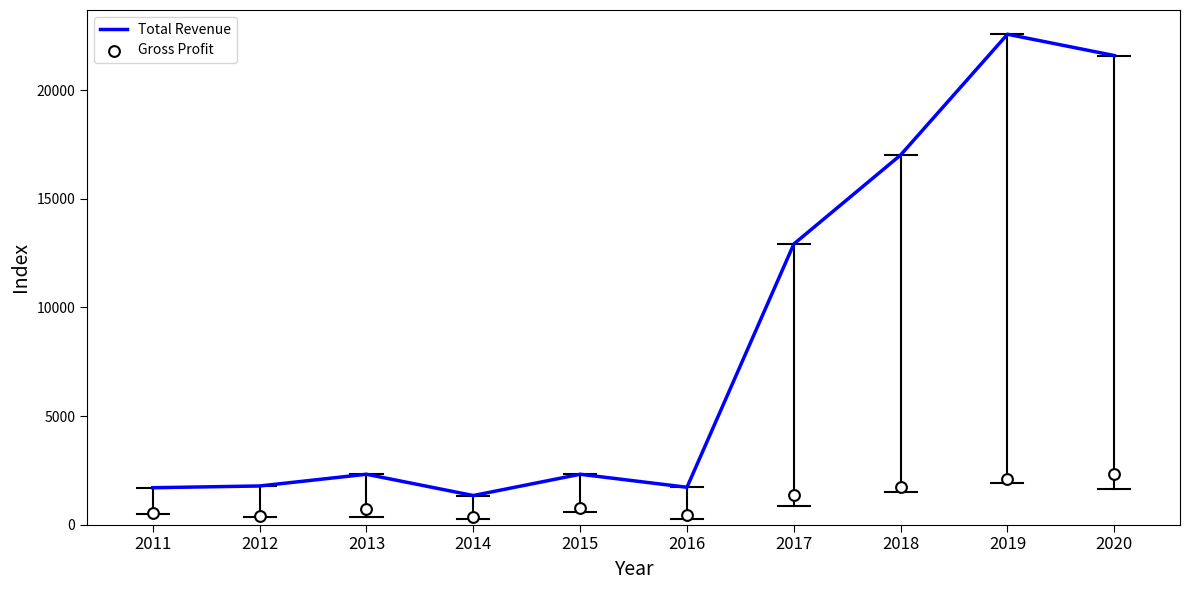

What are all the series names shown in the legend?

Total Revenue, Gross Profit